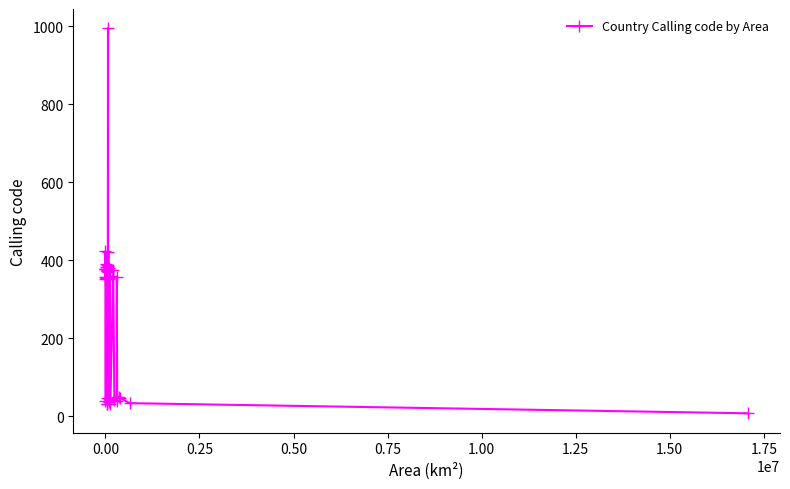

What is the average value?

271